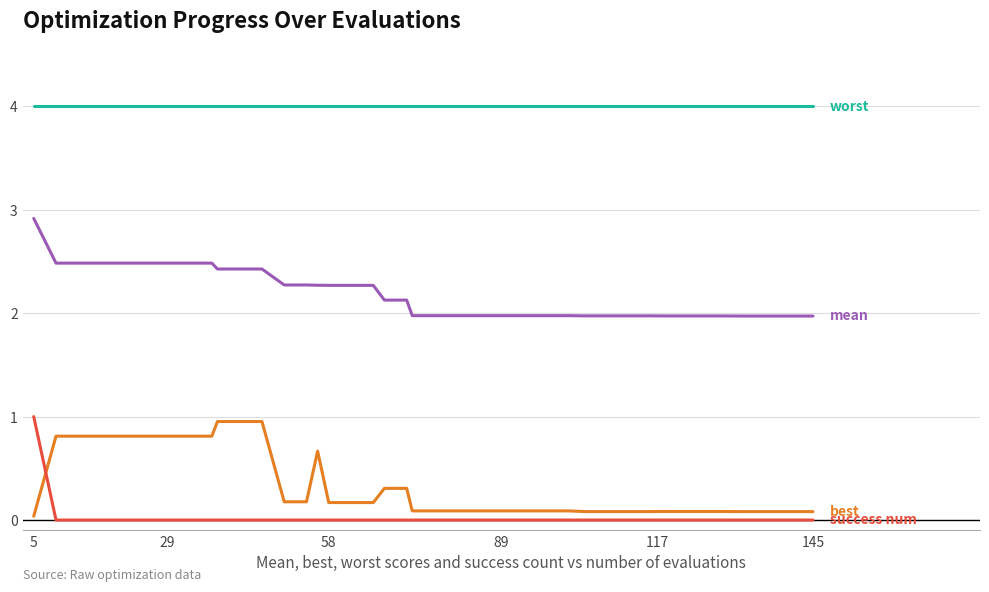

What is the greatest value displayed?

4.0